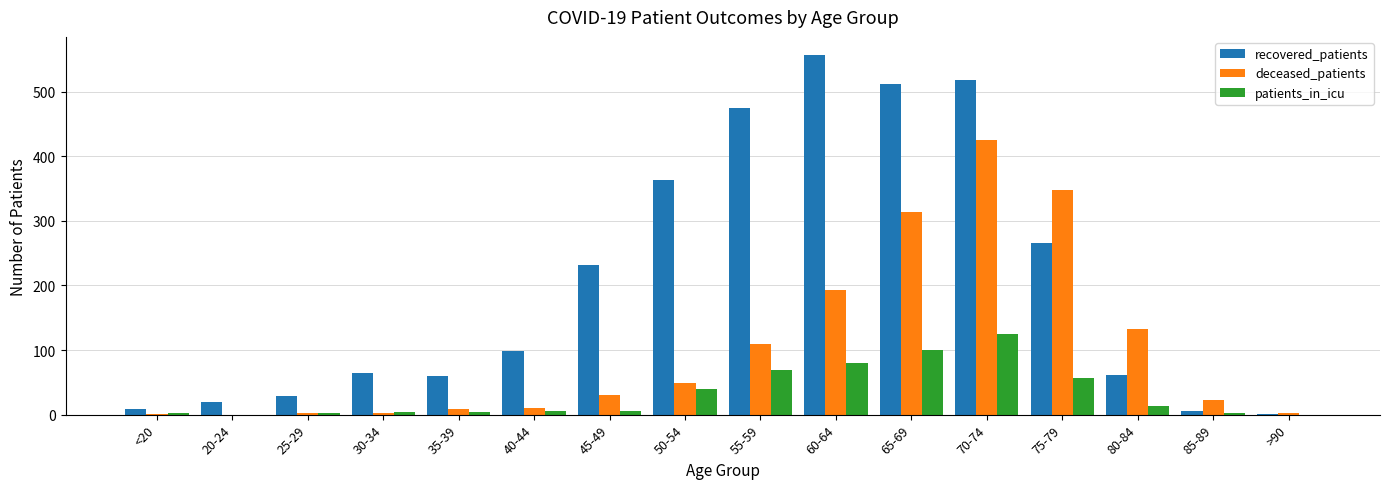

At which category is the sum across all series the highest?

70-74